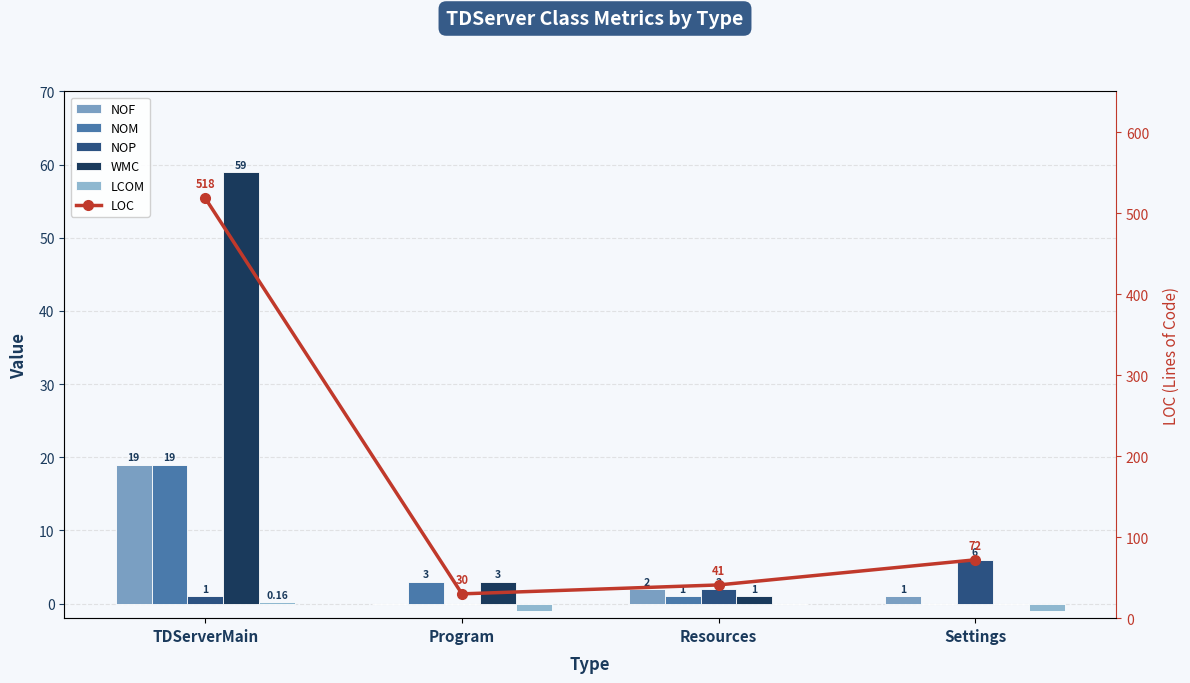

How many distinct data groups are displayed?

6